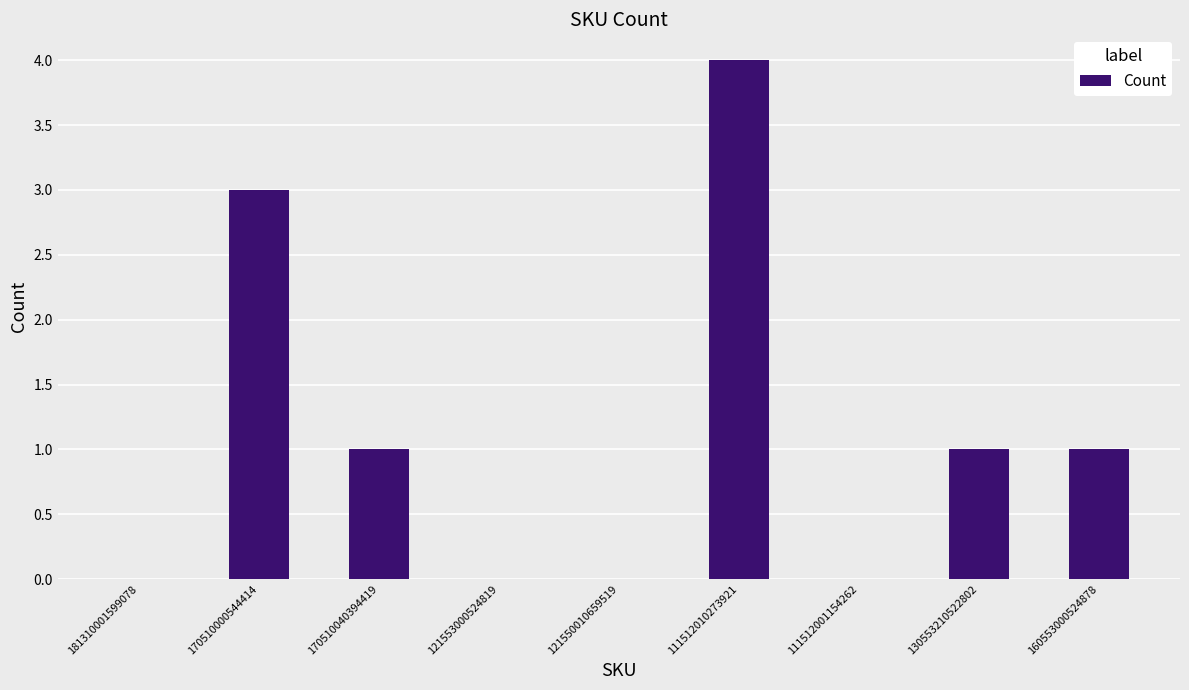

Which category has the highest value across all series?

111512010273921